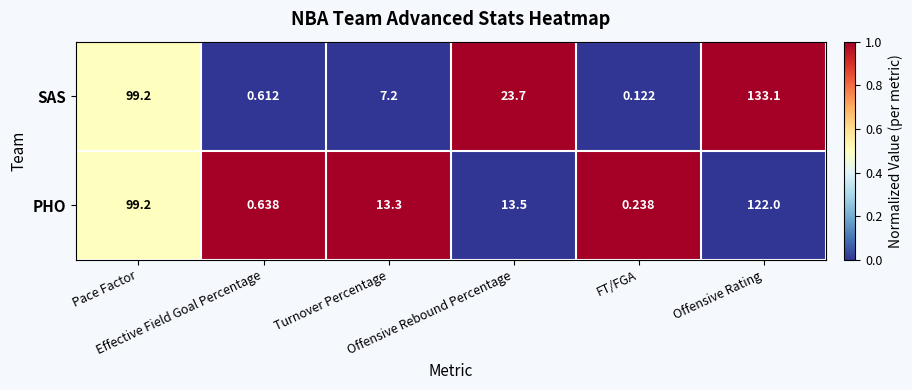

How many categories are shown in the chart?

6